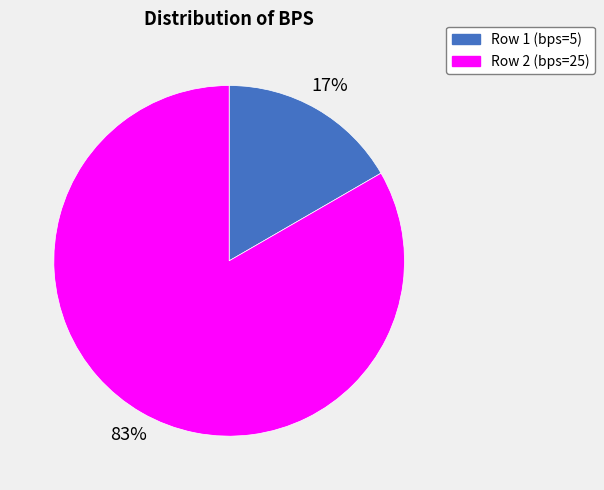

Approximately how many times larger is the value at Row 1 (bps=5) compared to Row 2 (bps=25)?

0.2